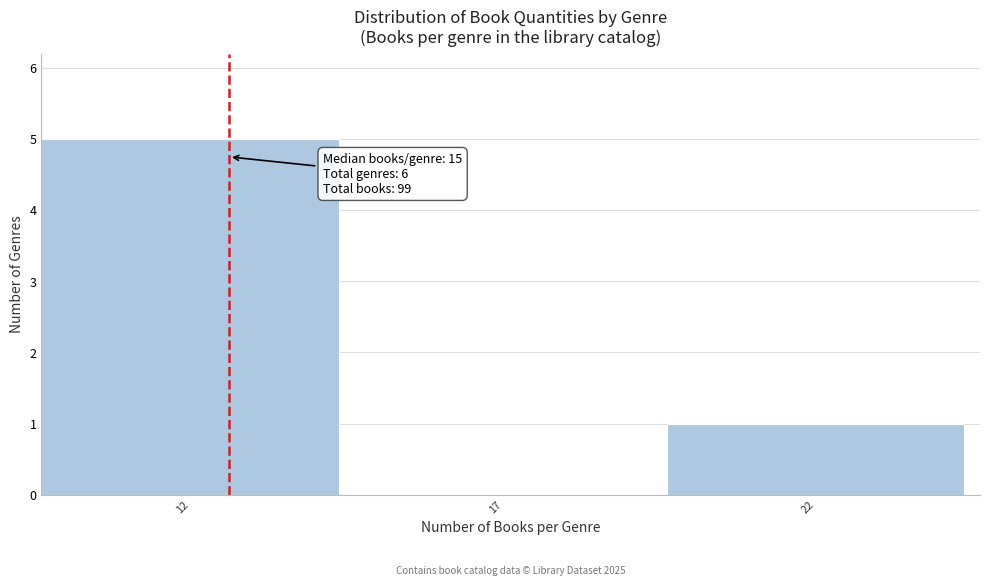

Reading right to left, list all the values displayed in this chart.

22=1	17=0	12=5